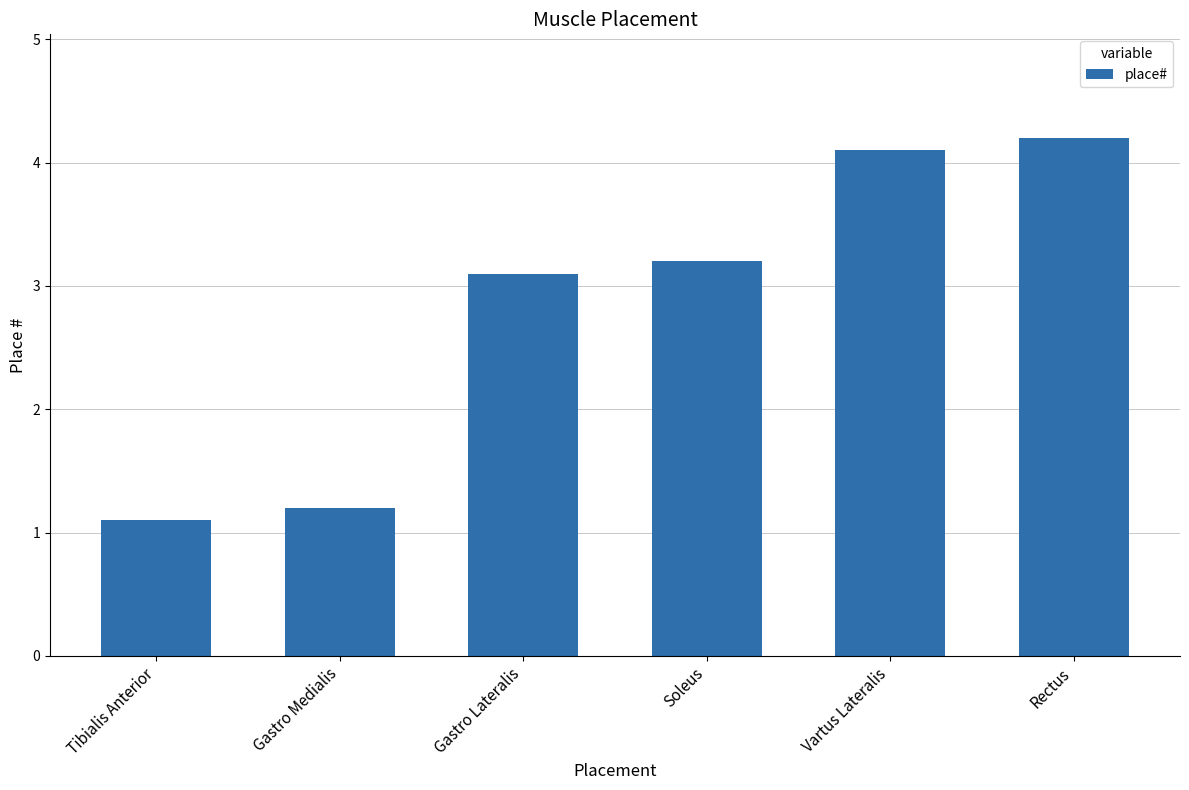

What is the difference between the maximum and minimum values?

3.1